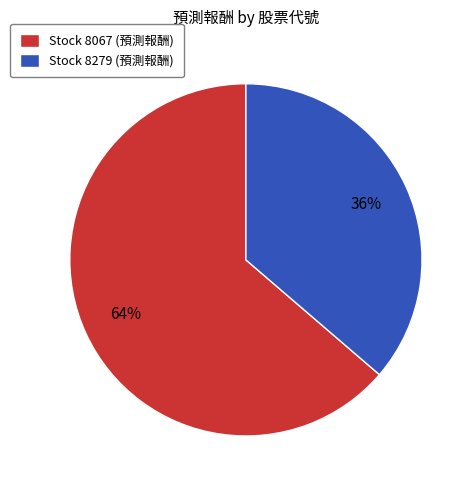

Which category has the smallest portion of the pie?

Stock 8279 (預測報酬)